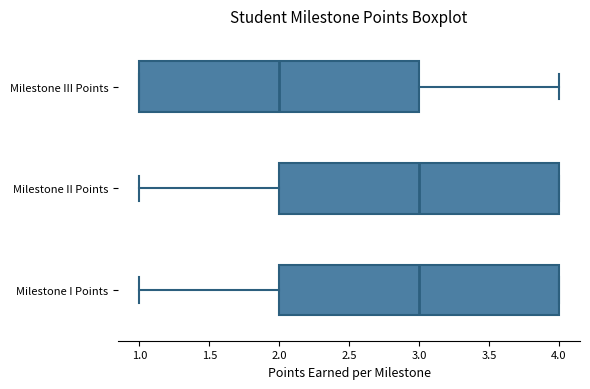

Where is the right edge of the box for Milestone III Points on the x-axis? The values are not printed on the chart, so give them approximately, as read against the axis.

3